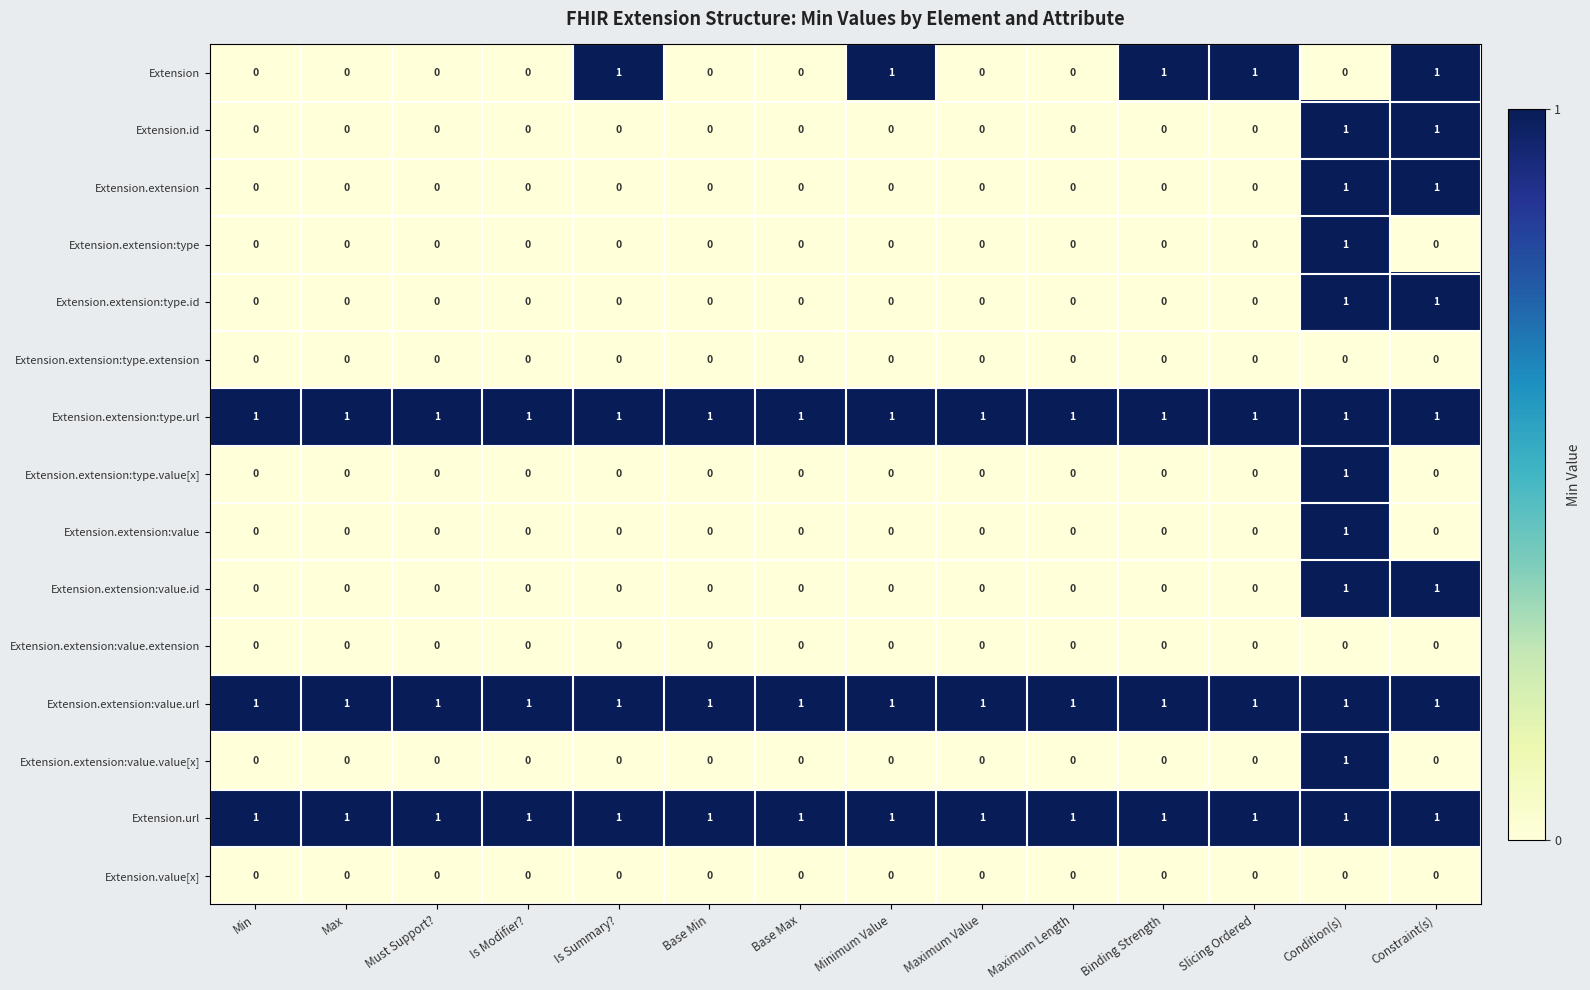

True or false: Extension.extension:type.id has a value of 0 at Is Modifier?.

True